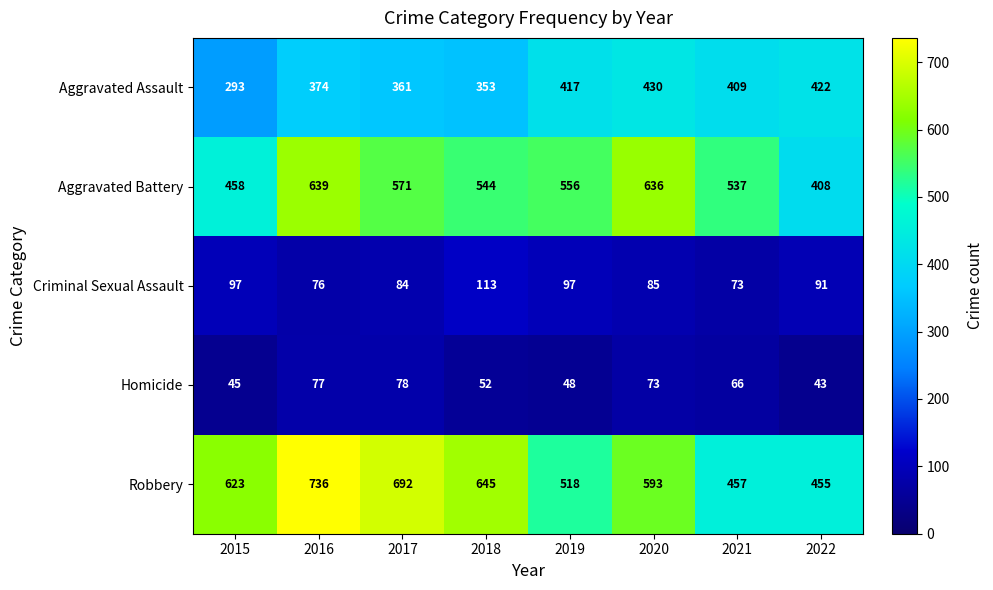

What is the difference between the second highest and second lowest values in the Aggravated Assault series?

69